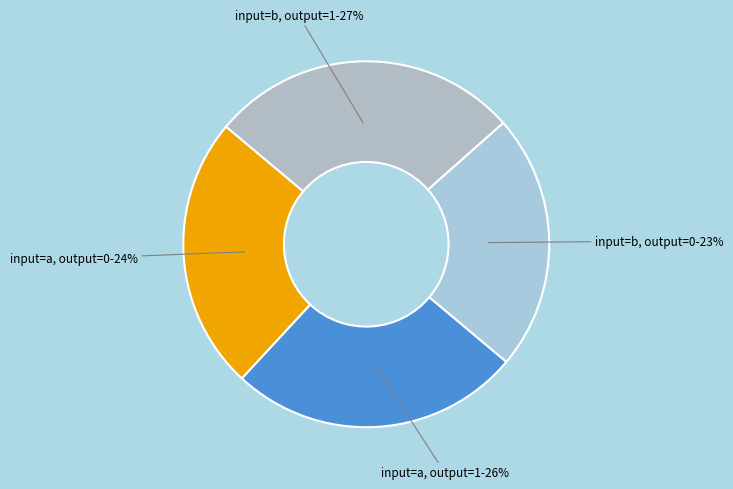

To the nearest percent, what is the difference between the input=b, output=0 and input=a, output=1 slice percentages?

3%